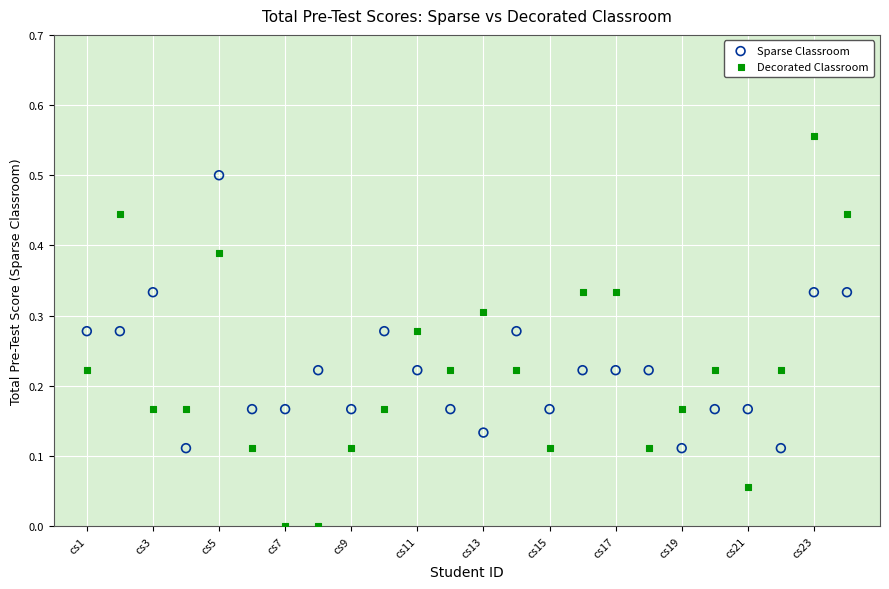

Across all data points, what is the range of X values (max minus min)?

23.0